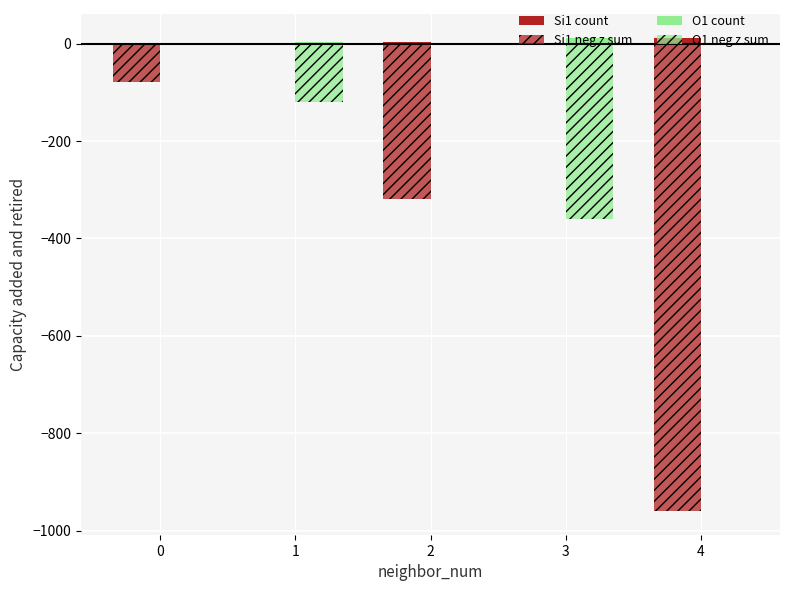

Are the bars grouped side by side (vs. stacked)?

Yes